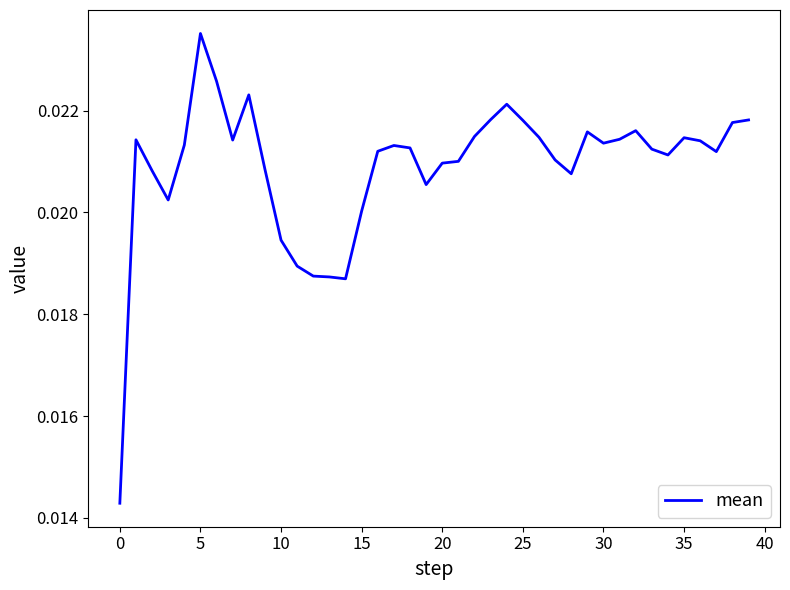

Does the chart display data point markers on the line(s)?

No